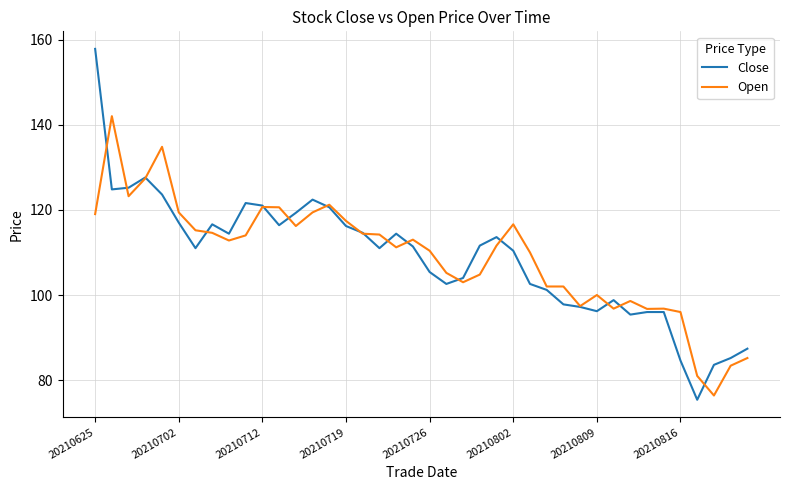

Which series has the widest spread of values?

Close